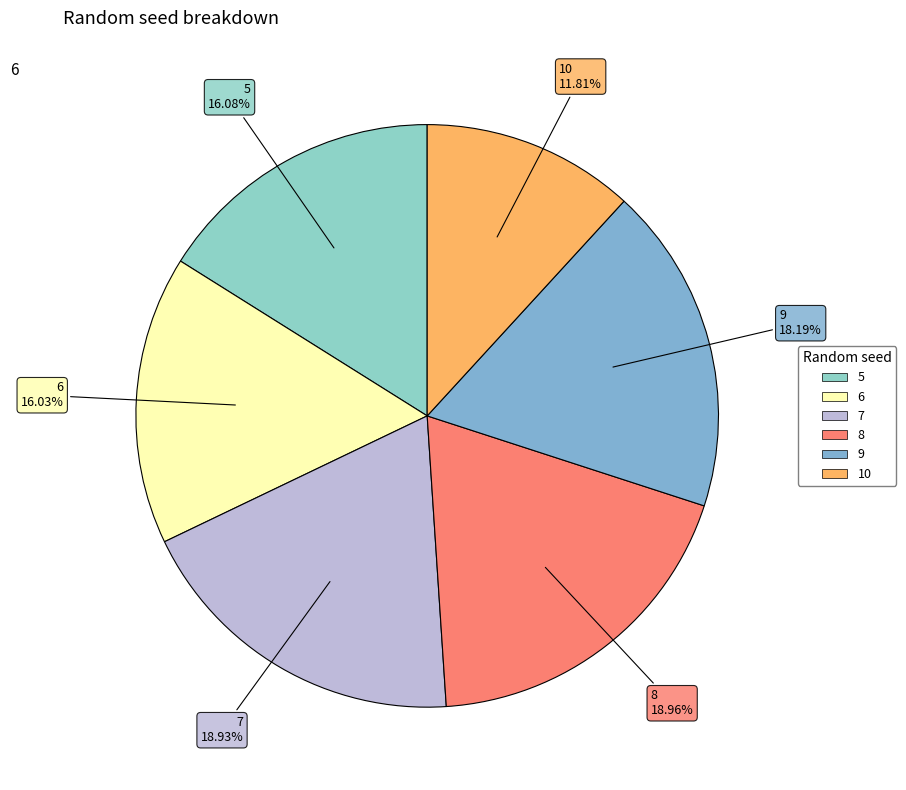

What is the smallest slice in the pie chart?

10